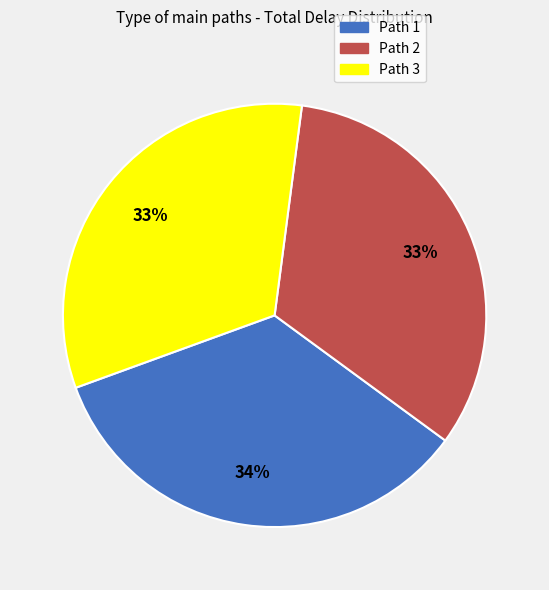

Which has a higher value, Path 2 or Path 1?

Path 1